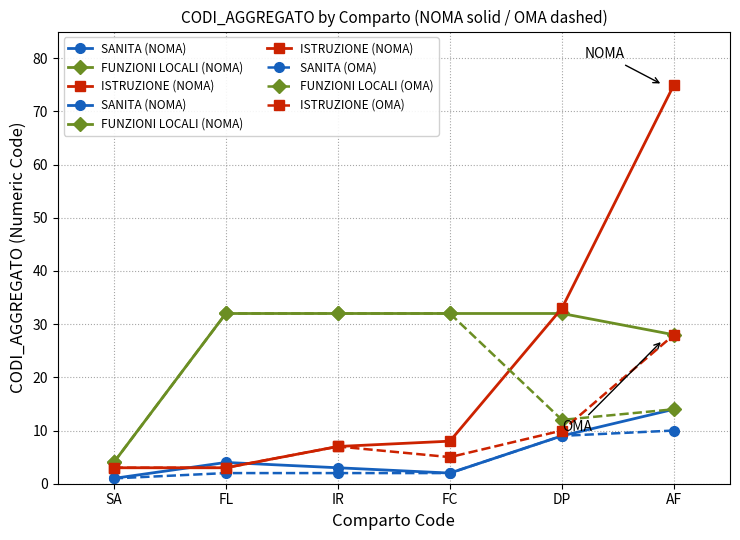

What is the label of the 5th point from the right?

FL